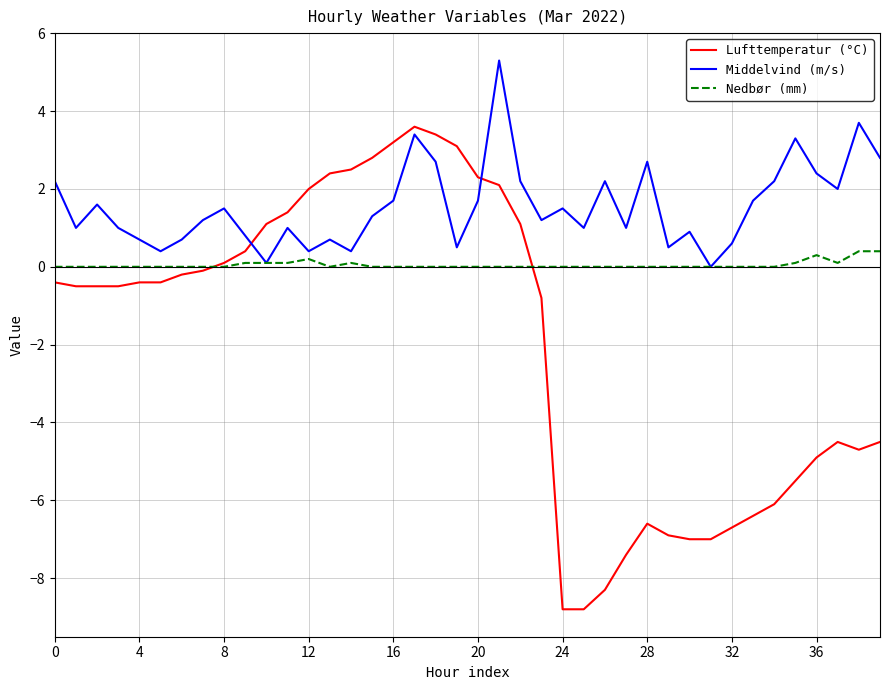

What is the maximum value shown in the chart?

5.3